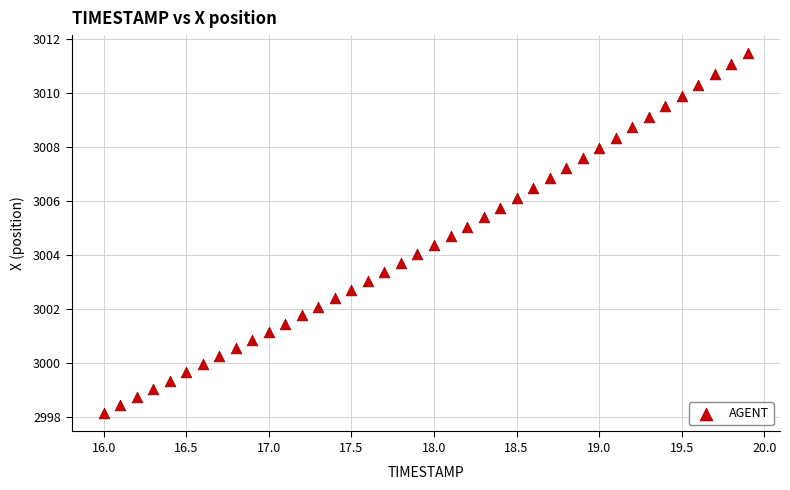

What is the range of X values (max minus min)?

3.9